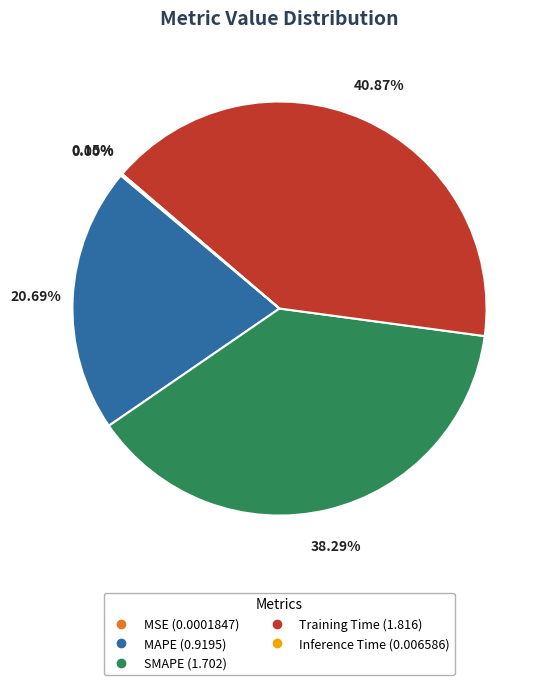

To the nearest percent, what is the combined percentage of Training Time and SMAPE?

79%